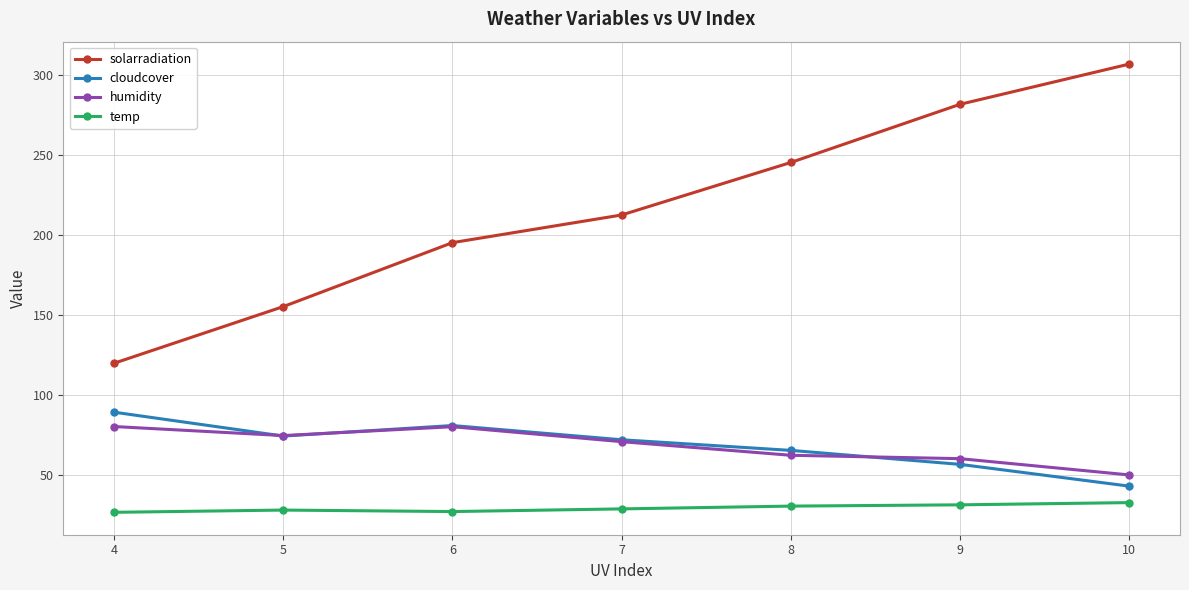

How many data points does each series have?

7